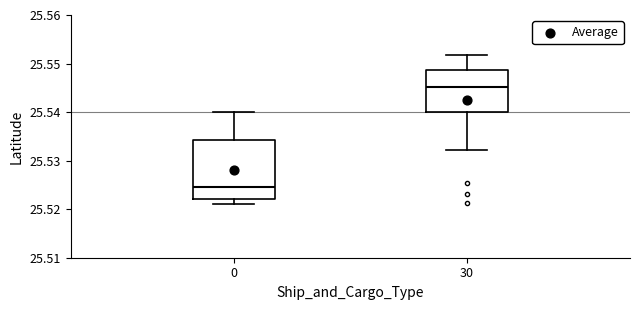

Where does the upper whisker of the box at x = 0 end on the y-axis? The values are not printed on the chart, so give them approximately, as read against the axis.

25.540